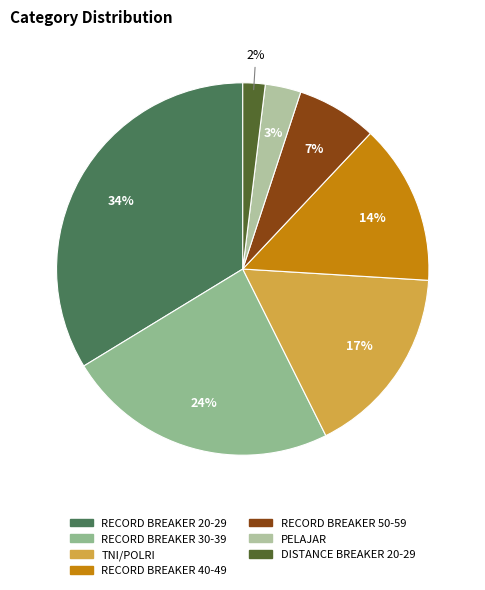

How many segments does this pie chart have?

7